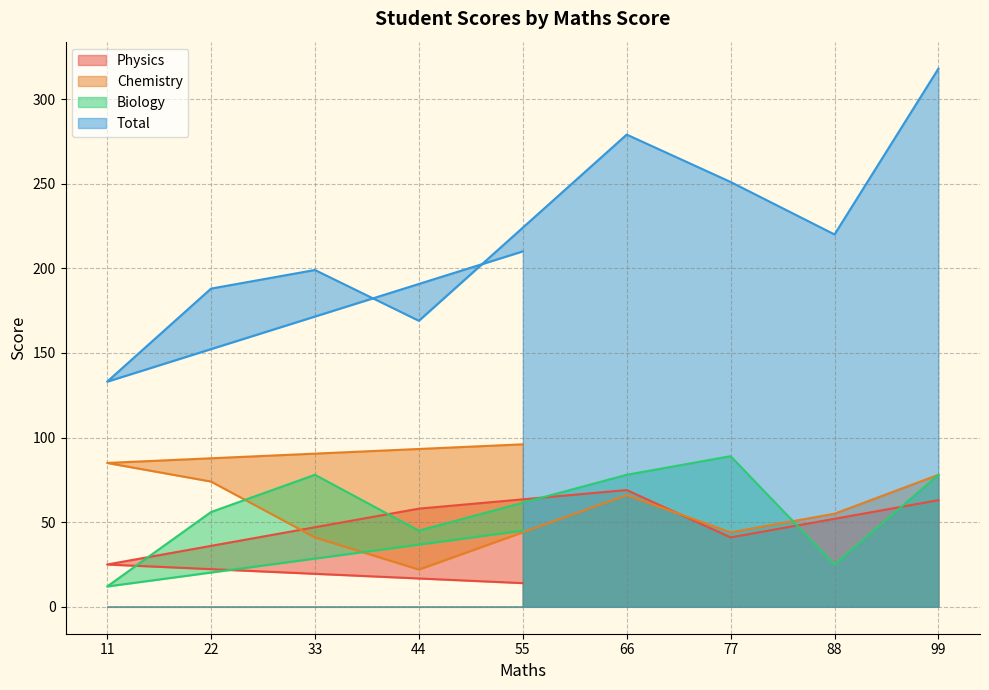

Reading right to left, extract all data points from this chart.

Physics: 99=63	88=52	77=41	66=69	44=58	33=47	22=36	11=25	55=14
Chemistry: 99=78	88=55	77=44	66=66	44=22	33=41	22=74	11=85	55=96
Biology: 99=78	88=25	77=89	66=78	44=45	33=78	22=56	11=12	55=45
Total: 99=318	88=220	77=251	66=279	44=169	33=199	22=188	11=133	55=210